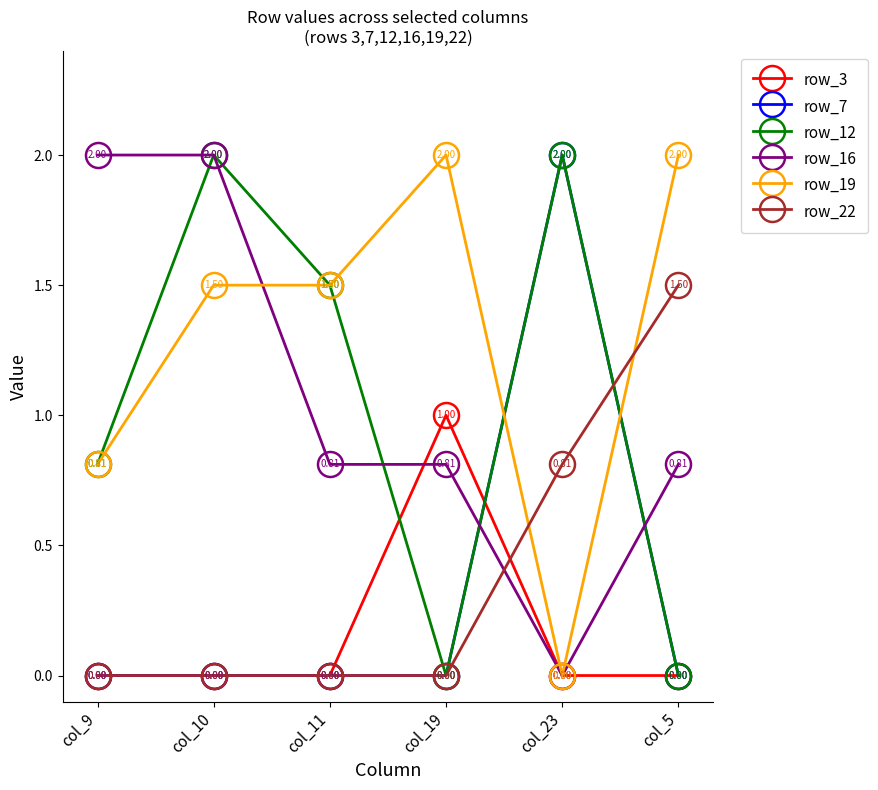

What is the spread (max minus min) of values at col_5?

2.0